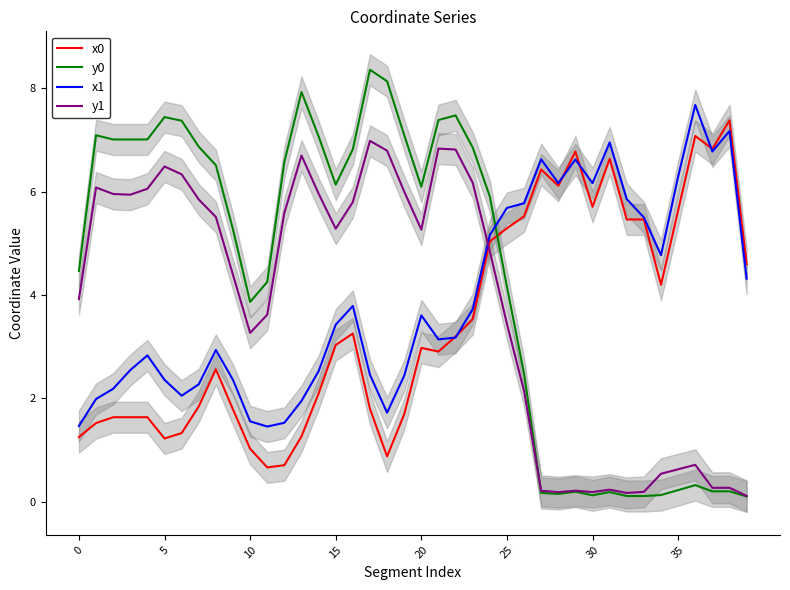

How many categories are shown in the chart?

40